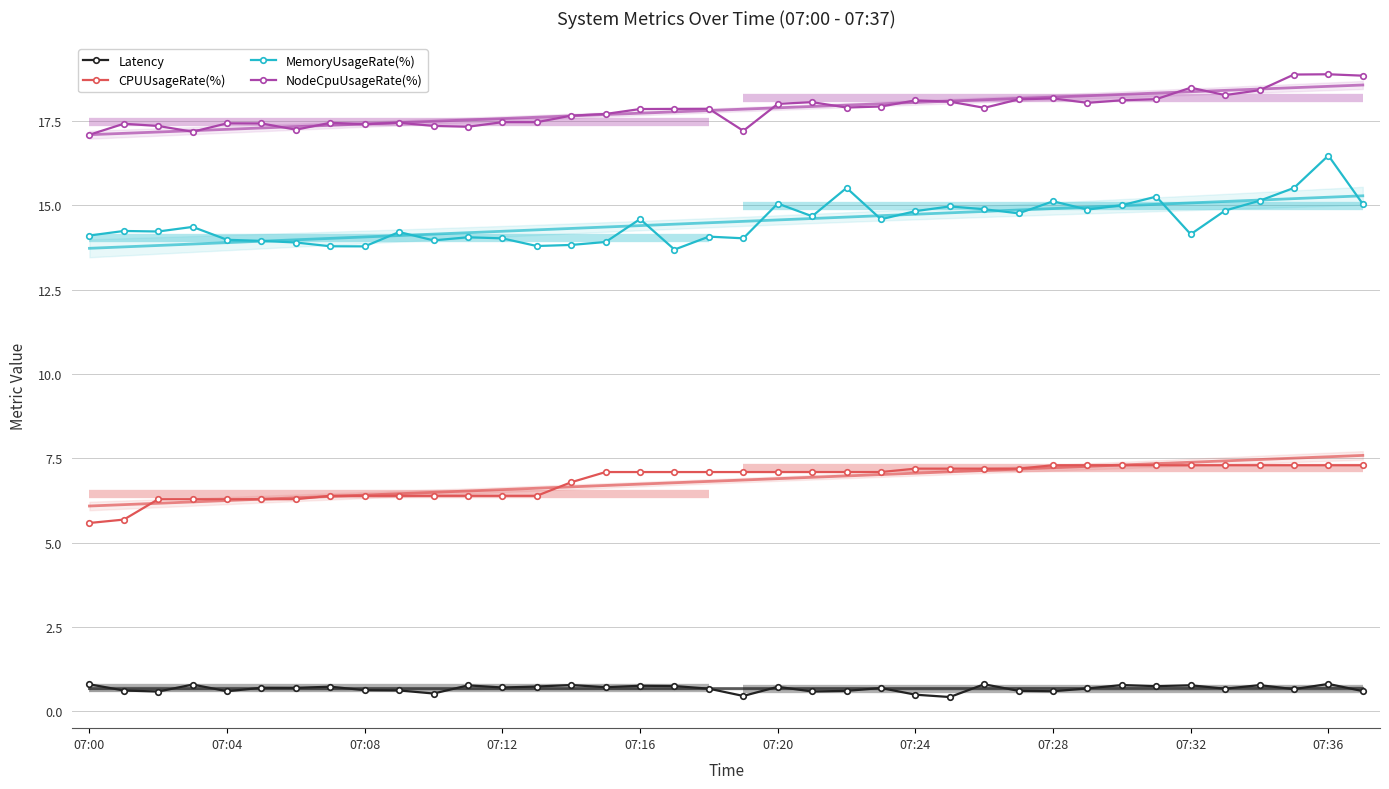

Reading left to right, extract all data points from this chart.

Latency: 0.8	0.6	0.6	0.8	0.6	0.7	0.7	0.7	0.6	0.6	0.5	0.8	0.7	0.7	0.8	0.7	0.8	0.7	0.7	0.5	0.7	0.6	0.6	0.7	0.5	0.4	0.8	0.6	0.6	0.7	0.8	0.7	0.8	0.7	0.8	0.7	0.8	0.6
CPUUsageRate(%): 5.6	5.7	6.3	6.3	6.3	6.3	6.3	6.4	6.4	6.4	6.4	6.4	6.4	6.4	6.8	7.1	7.1	7.1	7.1	7.1	7.1	7.1	7.1	7.1	7.2	7.2	7.2	7.2	7.3	7.3	7.3	7.3	7.3	7.3	7.3	7.3	7.3	7.3
MemoryUsageRate(%): 14.1	14.2	14.2	14.4	14.0	13.9	13.9	13.8	13.8	14.2	14.0	14.1	14.0	13.8	13.8	13.9	14.6	13.7	14.1	14.0	15.1	14.7	15.5	14.6	14.8	15.0	14.9	14.8	15.1	14.9	15.0	15.3	14.1	14.8	15.1	15.5	16.5	15.0
NodeCpuUsageRate(%): 17.1	17.4	17.4	17.2	17.4	17.4	17.2	17.4	17.4	17.5	17.4	17.3	17.5	17.5	17.7	17.7	17.9	17.9	17.9	17.2	18.0	18.1	17.9	17.9	18.1	18.1	17.9	18.1	18.2	18.0	18.1	18.2	18.5	18.3	18.4	18.9	18.9	18.8